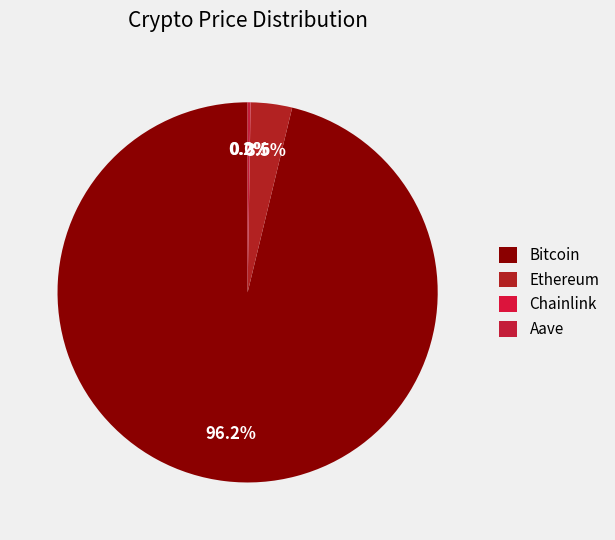

Rank the categories by value from highest to lowest.

Bitcoin, Ethereum, Aave, Chainlink